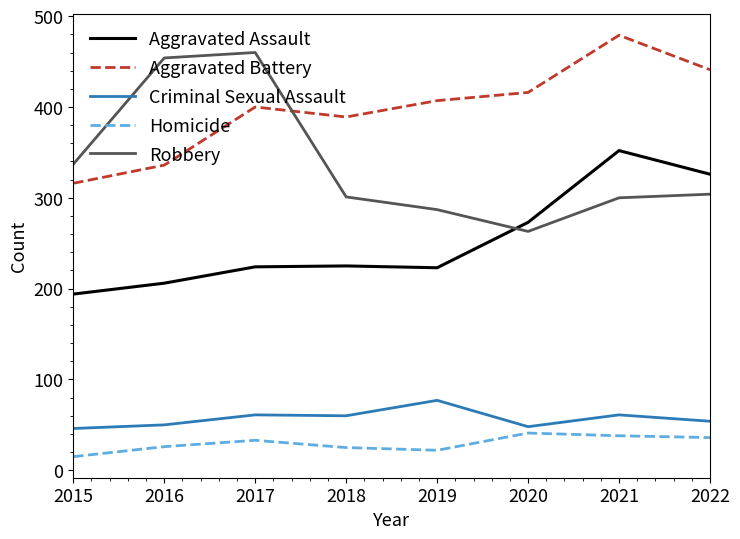

Count the number of categories in the chart.

8